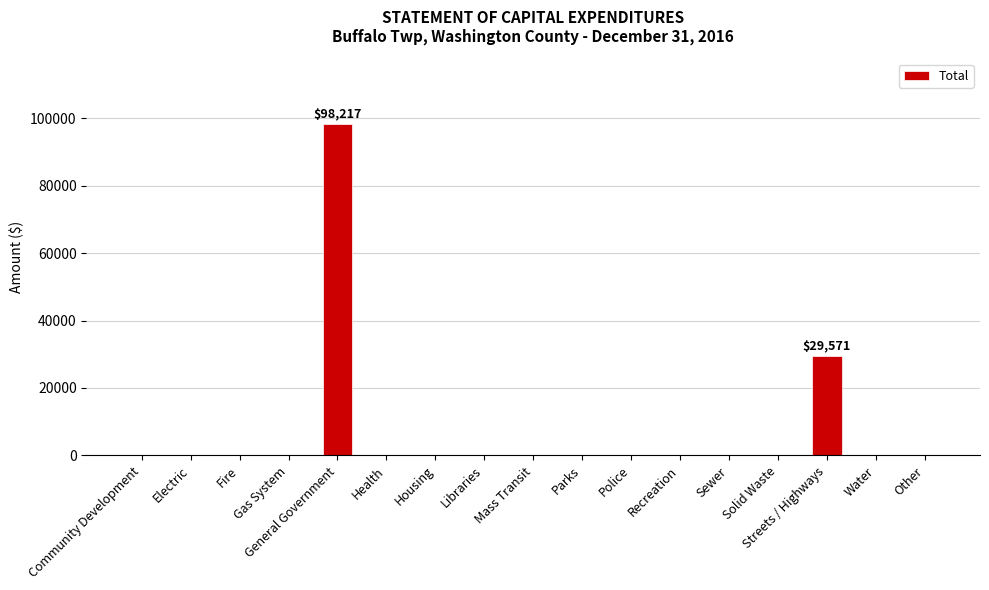

Reading left to right, extract all data points from this chart.

Community Development=0	Electric=0	Fire=0	Gas System=0	General Government=98217	Health=0	Housing=0	Libraries=0	Mass Transit=0	Parks=0	Police=0	Recreation=0	Sewer=0	Solid Waste=0	Streets / Highways=29571	Water=0	Other=0